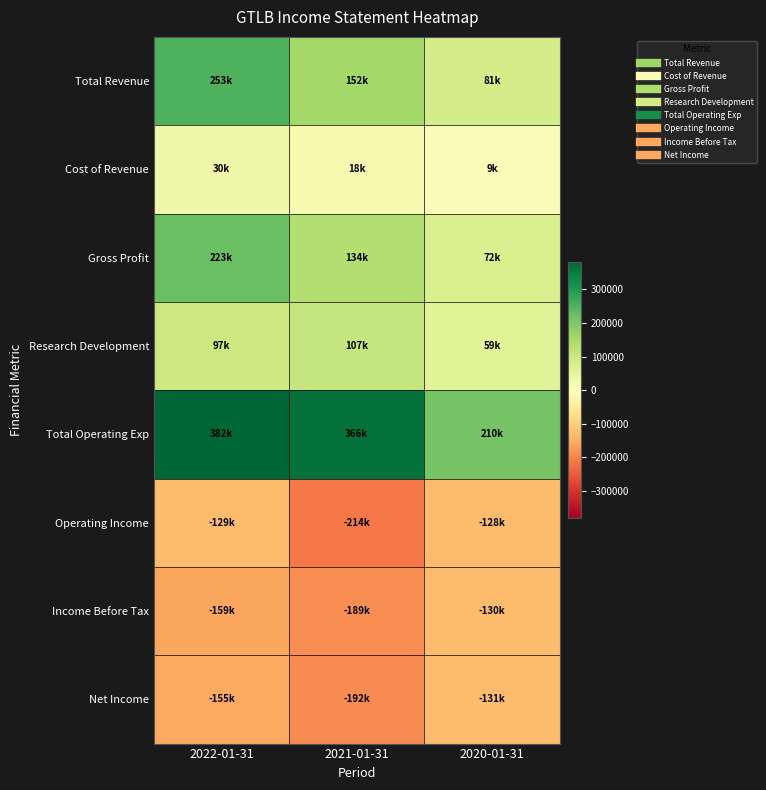

What is the smallest value displayed?

-213900